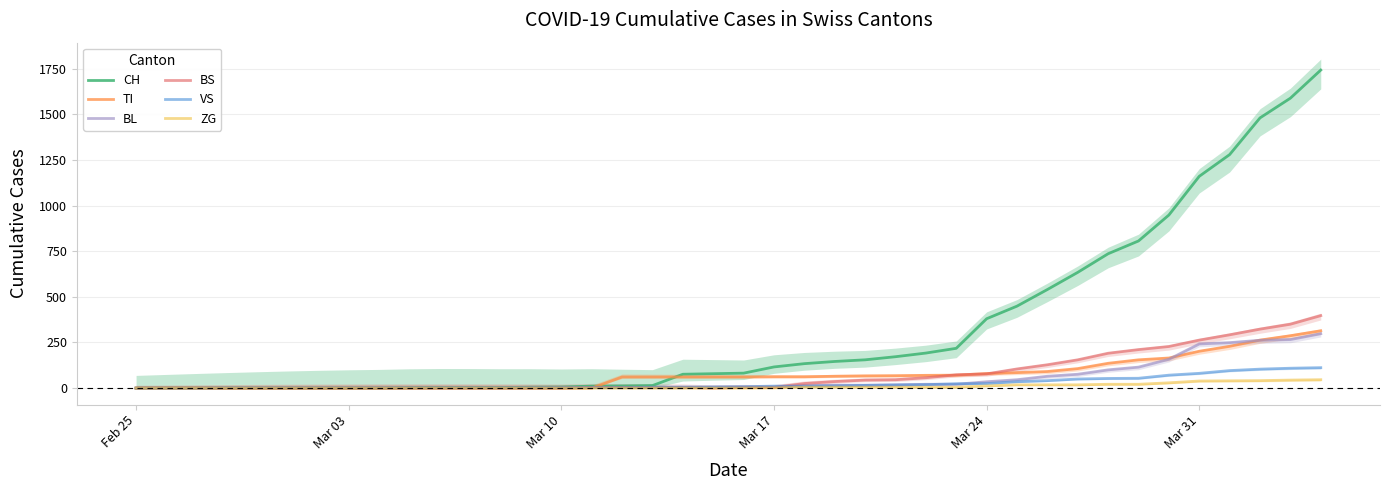

What is the maximum value for TI?

314